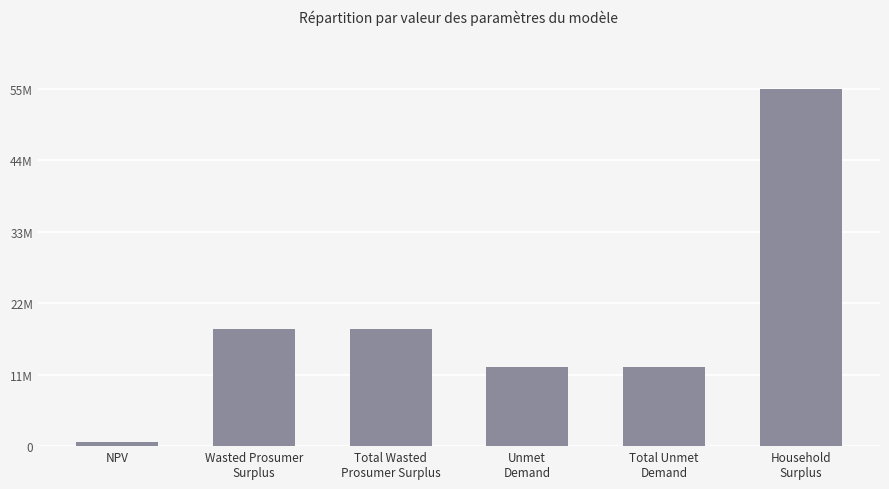

Rank the categories by value from highest to lowest.

Household
Surplus, Wasted Prosumer
Surplus, Total Wasted
Prosumer Surplus, Unmet
Demand, Total Unmet
Demand, NPV